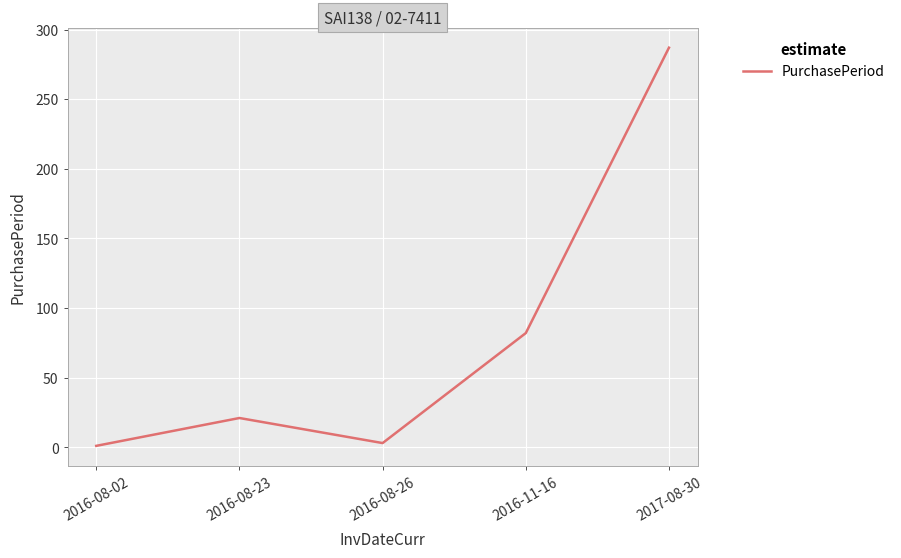

Where is the data nearest to the value 144?

2016-11-16